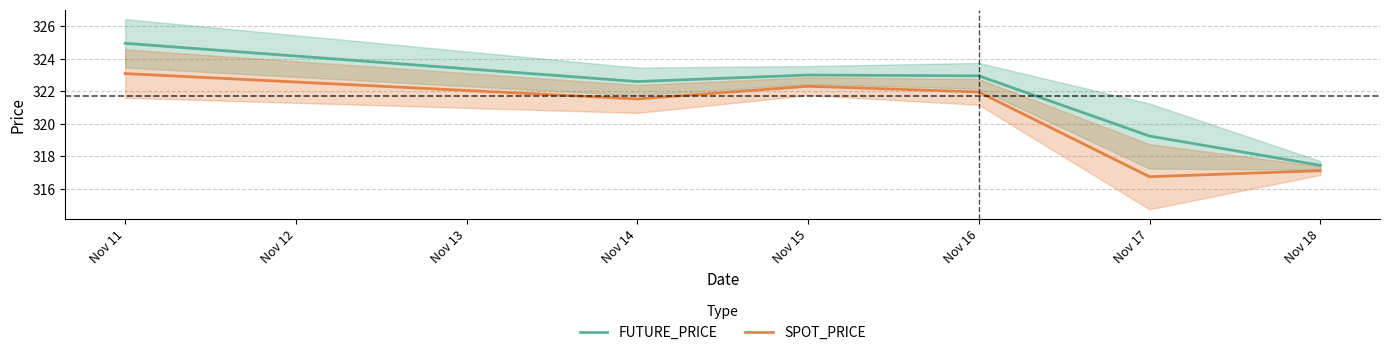

The SPOT_PRICE series shows 511.5 at Nov 16. True or false?

False